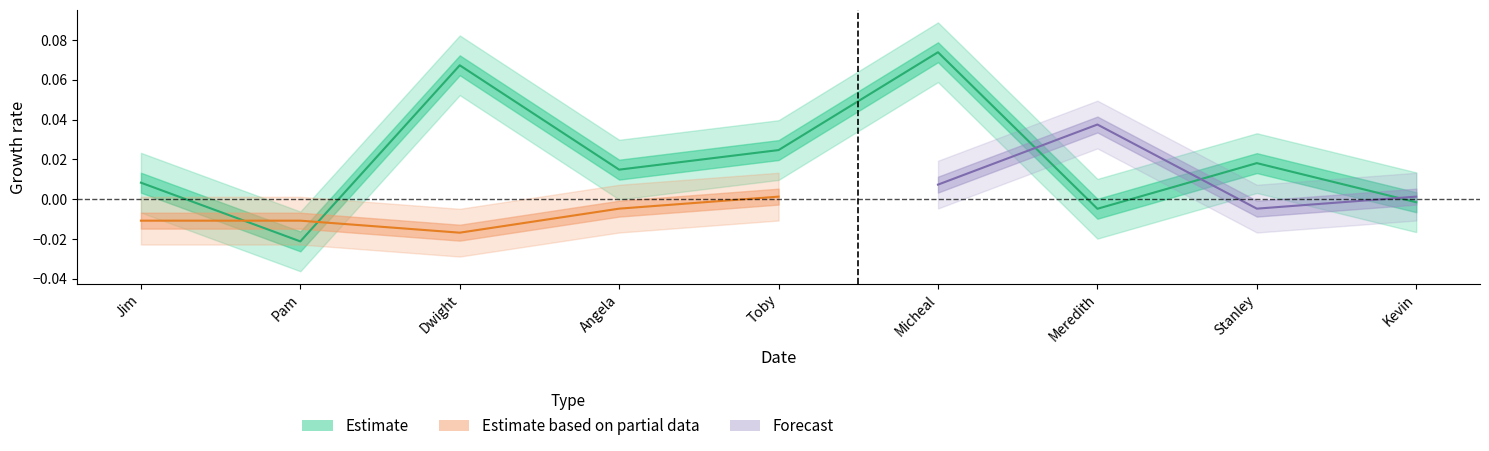

Reading left to right, list all the values displayed in this chart.

Jim=0.0	Pam=-0.0	Dwight=0.1	Angela=0.0	Toby=0.0	Micheal=0.1	Meredith=-0.0	Stanley=0.0	Kevin=-0.0